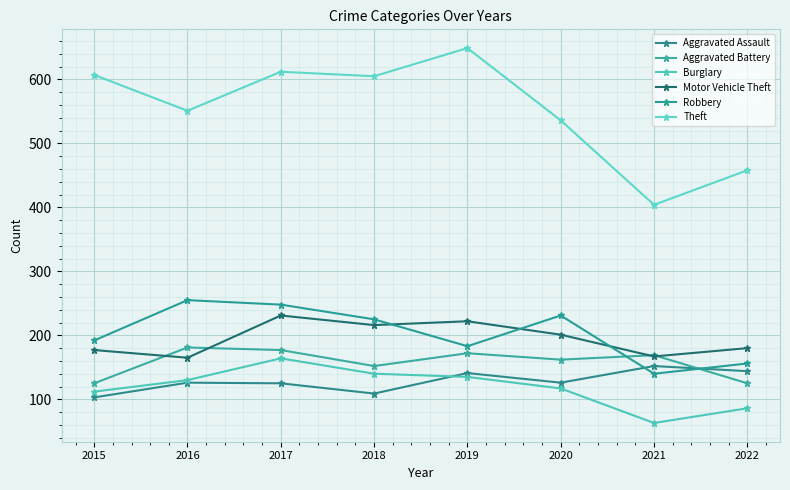

Where is Aggravated Assault nearest to the value 127?

2016